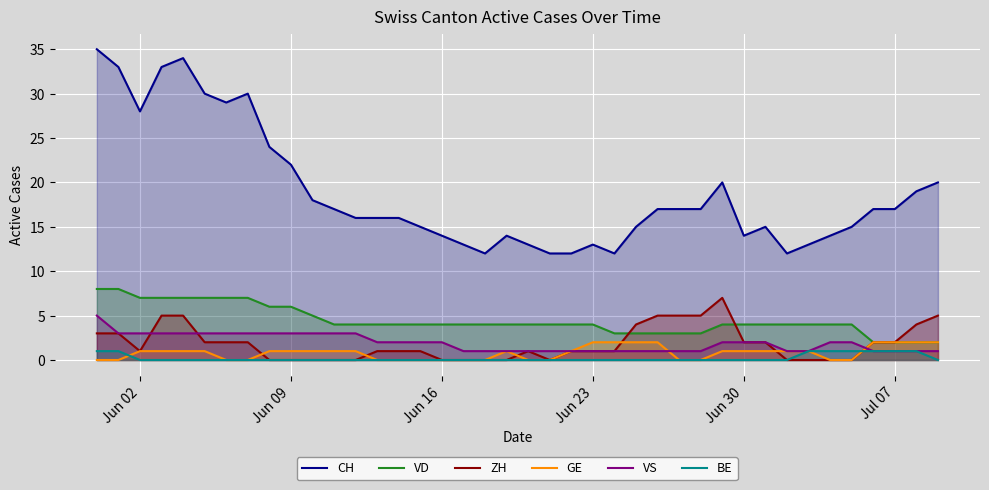

Which series has the largest total across all categories?

CH